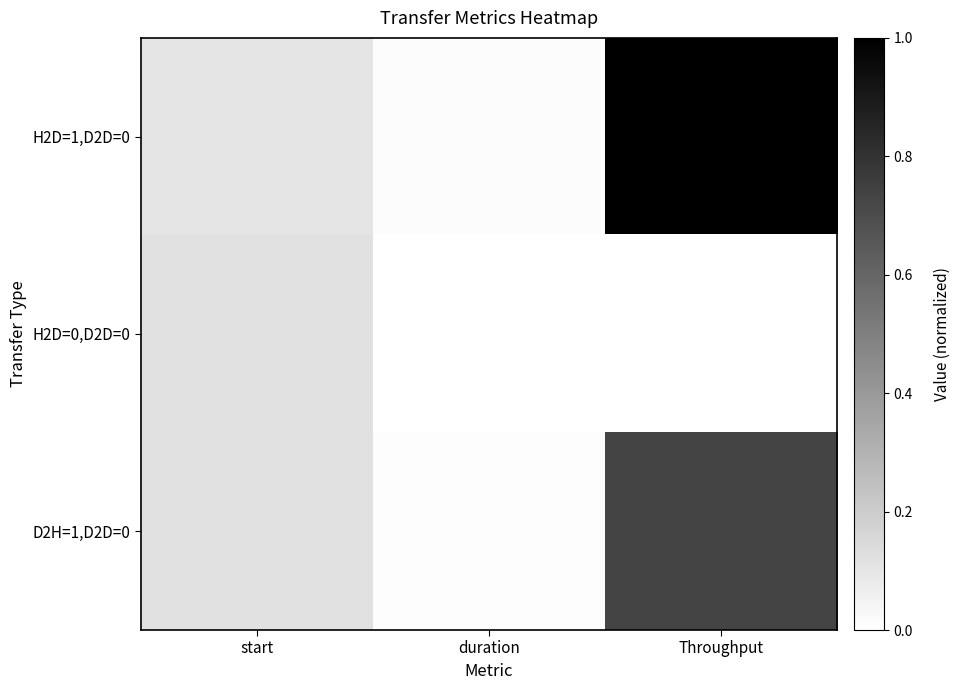

Between start and duration, which series saw the biggest shift?

H2D=0,D2D=0